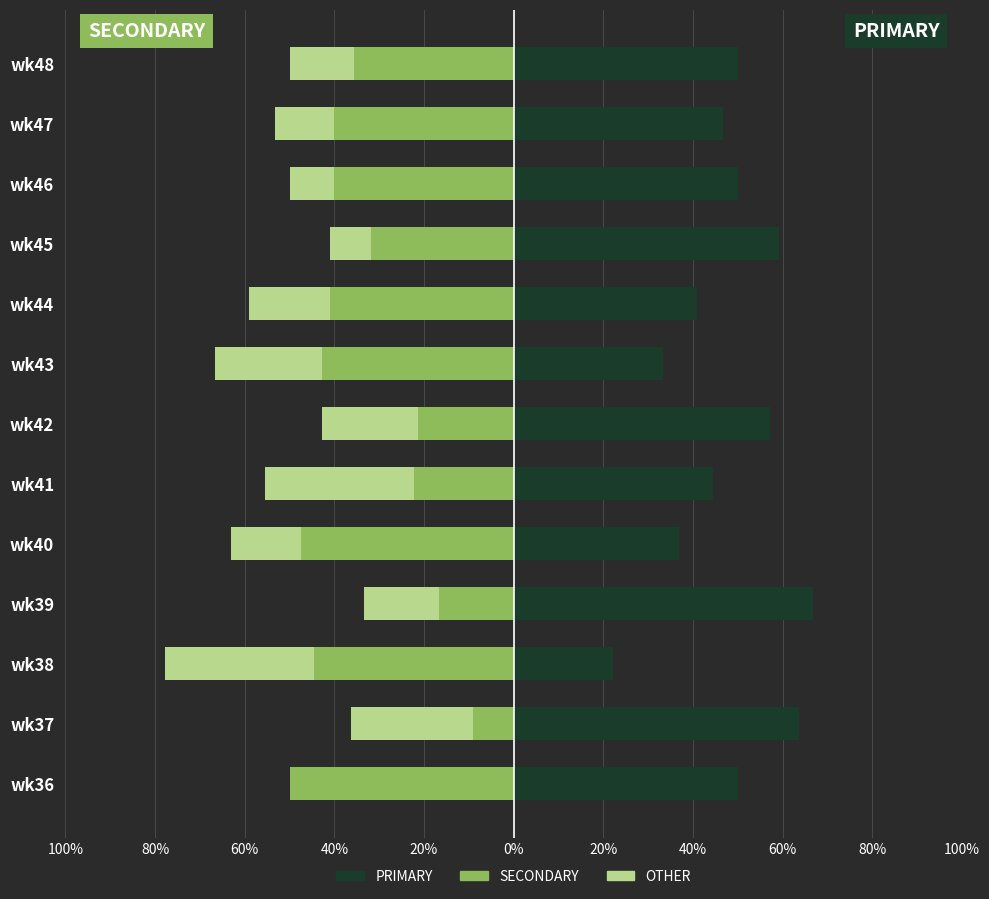

How many bars are there in each group?

3